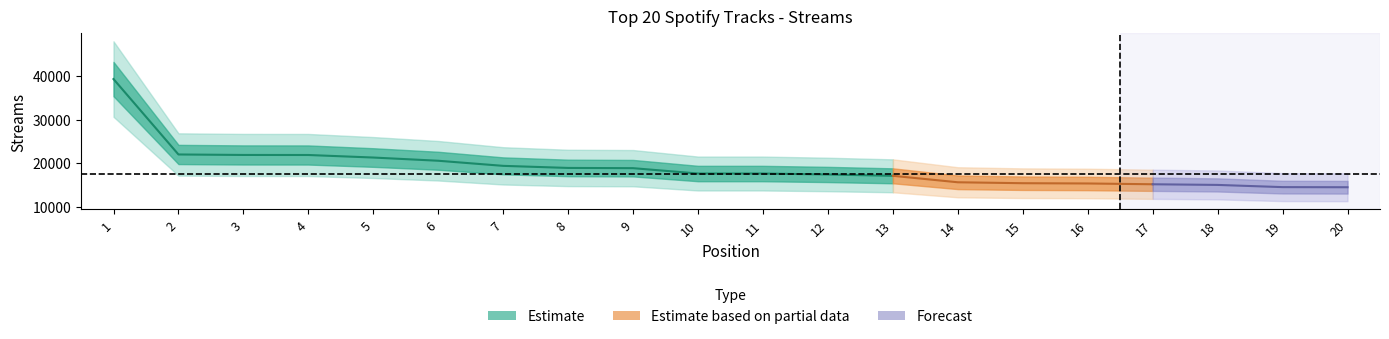

Does the chart have visible grid lines?

No